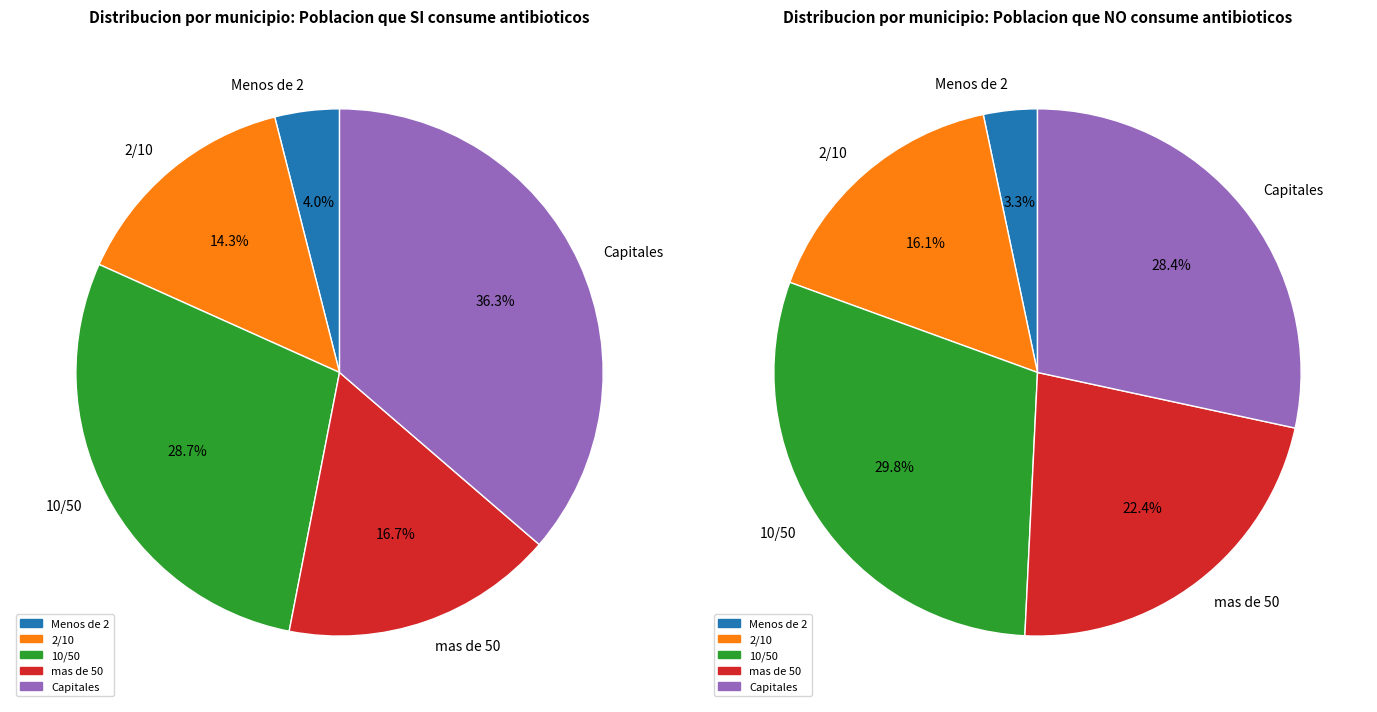

To the nearest percent, what is the combined percentage of Menos de 2 and mas de 50?

21%